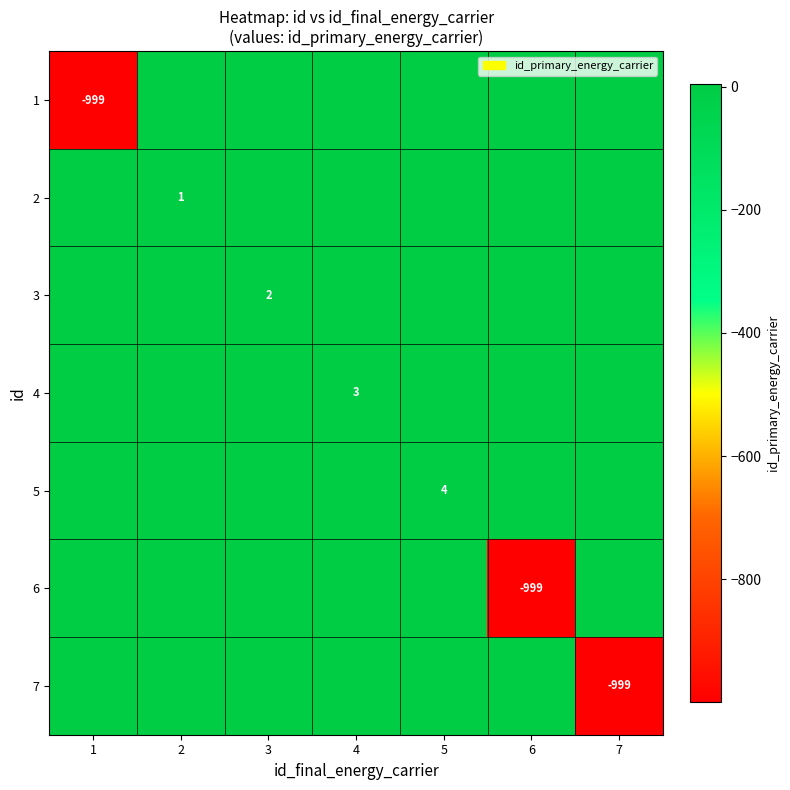

How many distinct data groups are displayed?

7